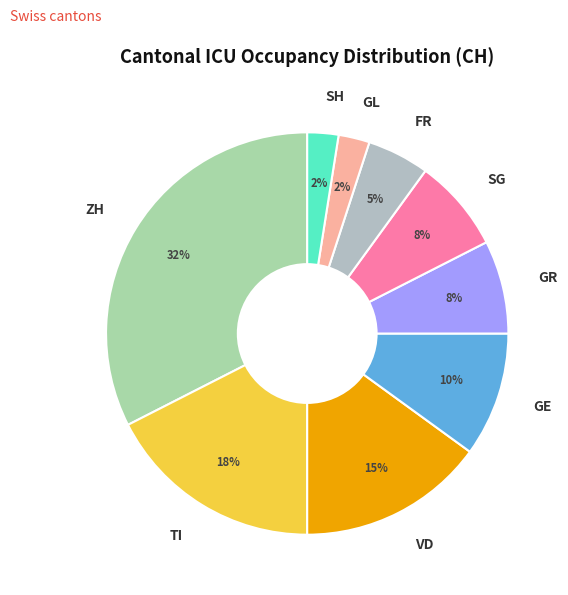

Which category has the biggest portion of the pie?

ZH